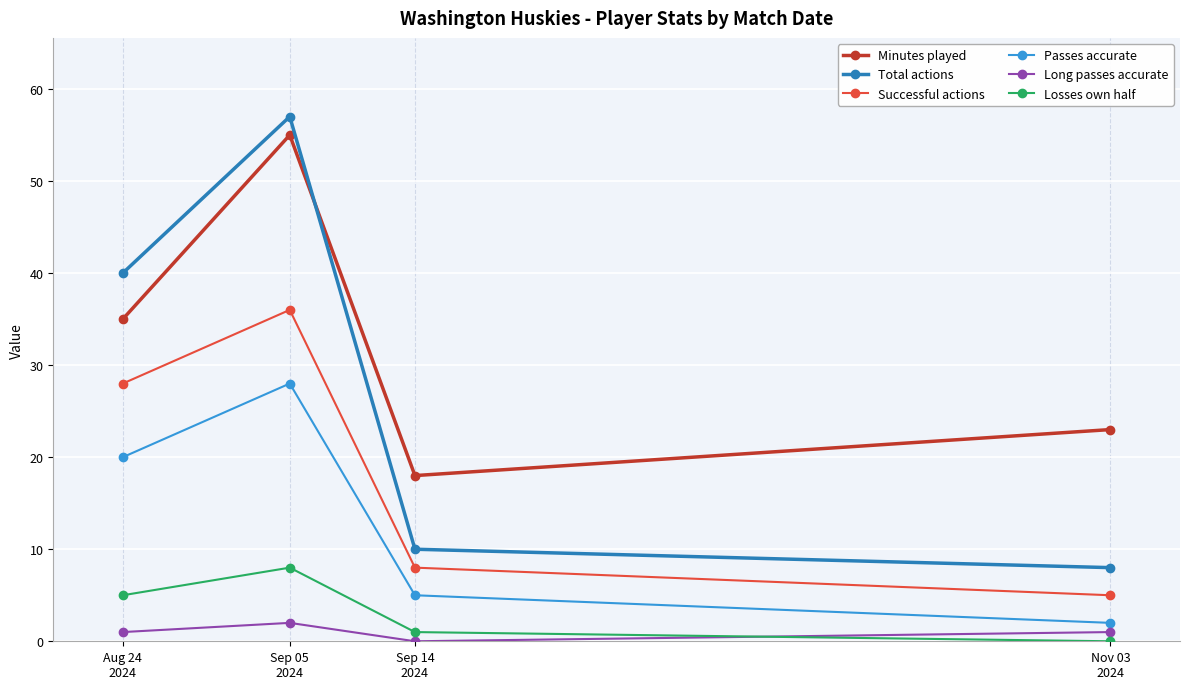

True or false: Losses own half and Minutes played intersect in this chart.

False